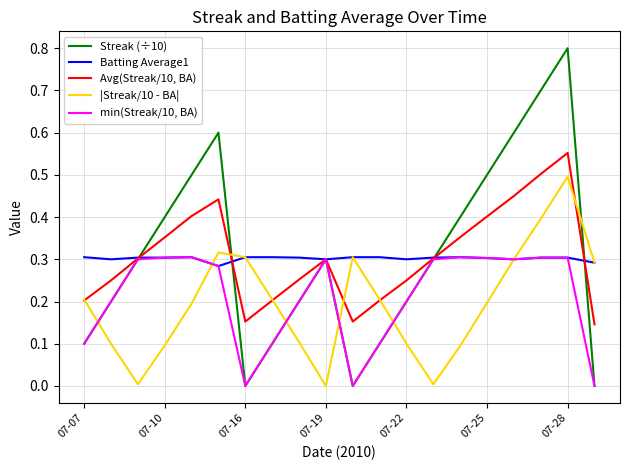

Which series has the largest range (max minus min)?

Streak (÷10)